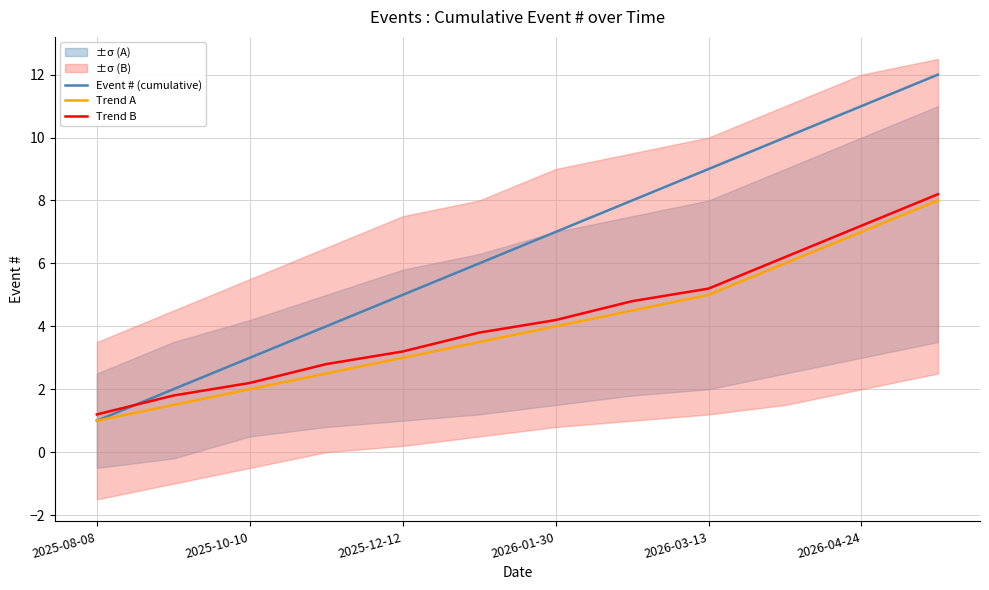

What is the difference between the maximum and minimum values in the Trend B series?

7.0